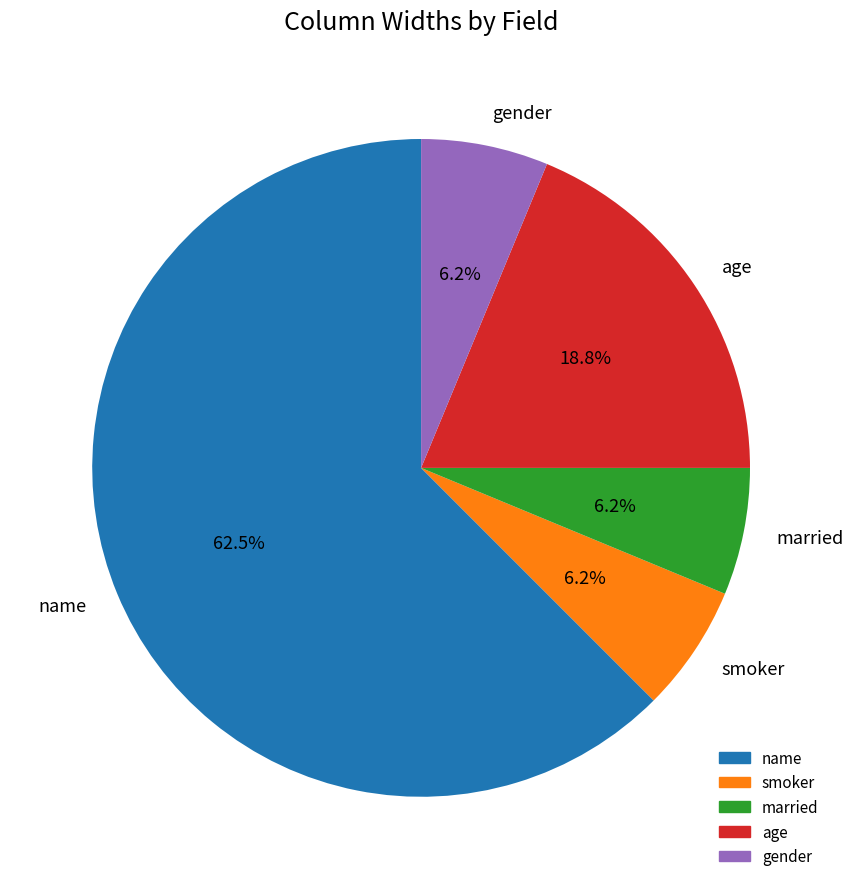

What is the ratio of the value at smoker to the value at age?

0.3